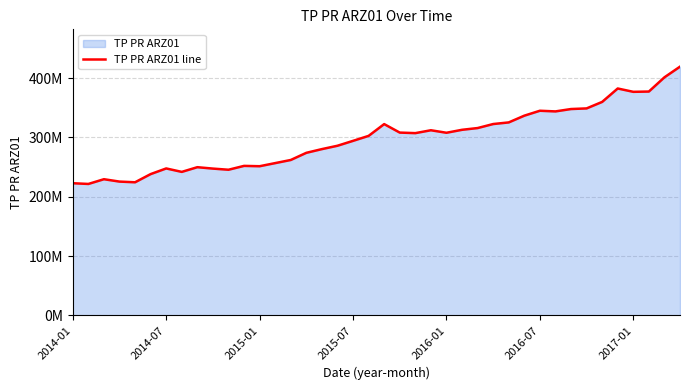

What is the difference between the values at 14 and 22?

45224606.6